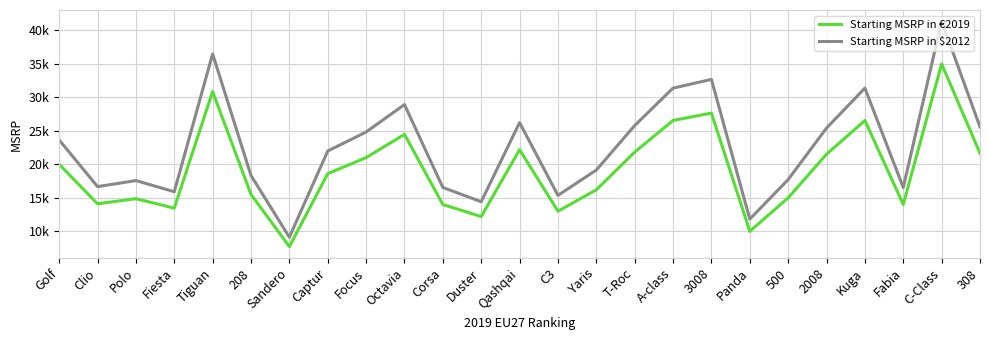

What position from the left is 500?

20